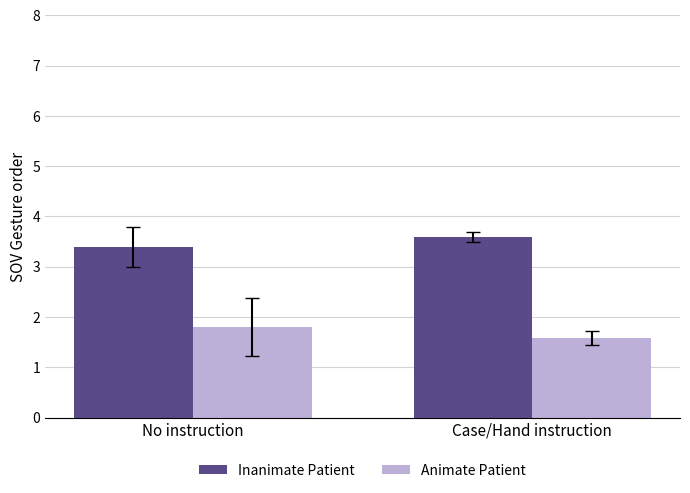

List the labels in order of Animate Patient value, smallest first.

Case/Hand instruction, No instruction